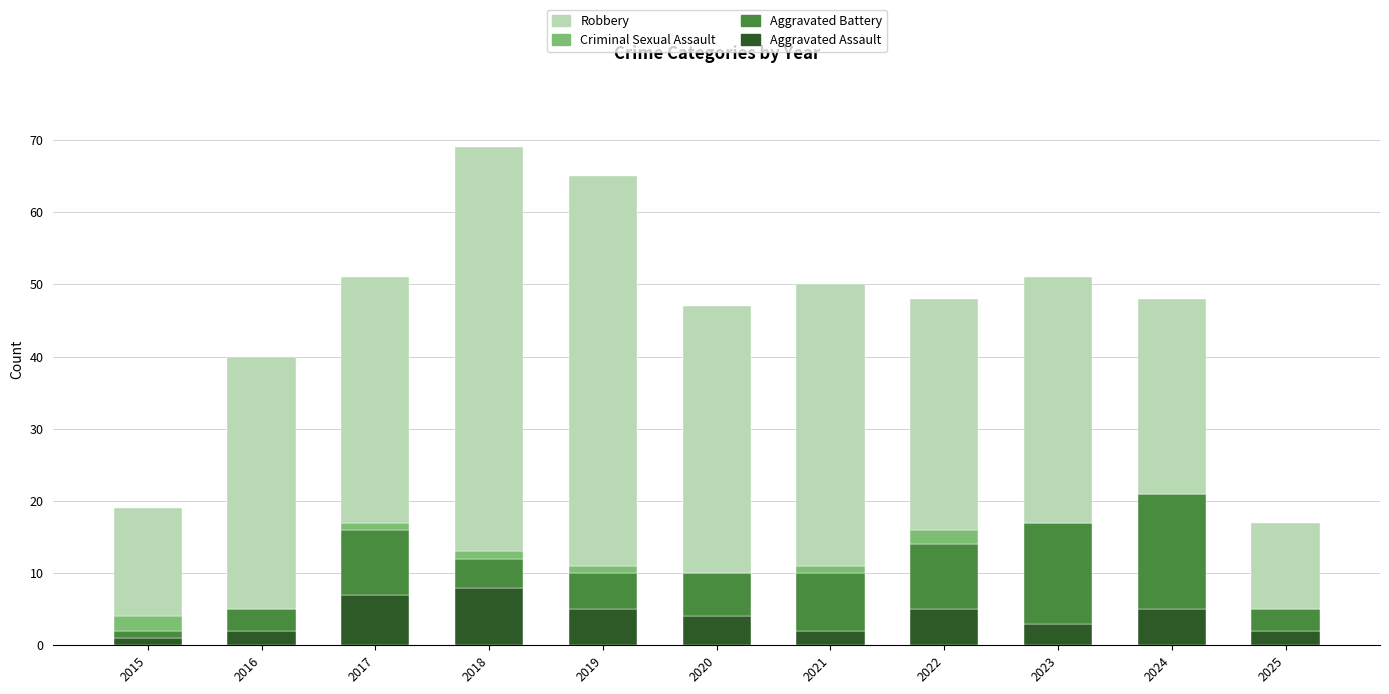

Is it true that Aggravated Assault equals 4 at 2020?

True